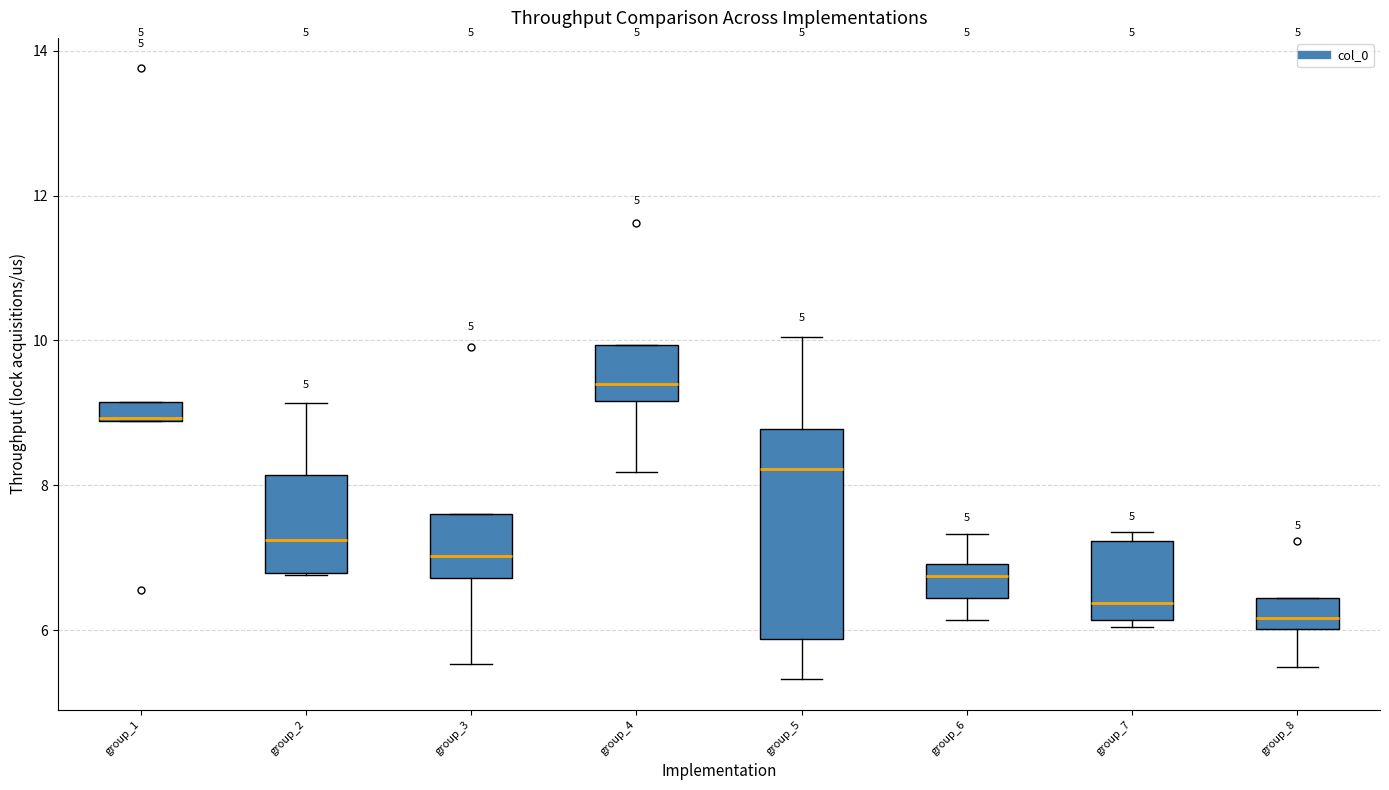

Which box's median line is the lowest?

group_8